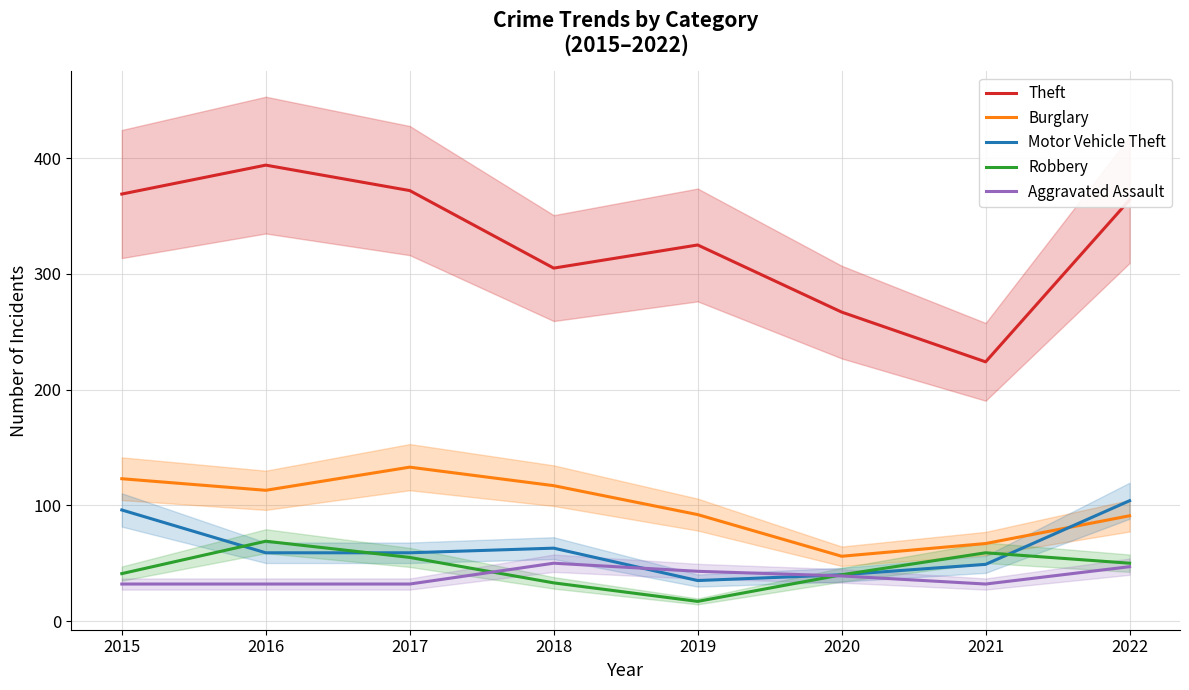

How many data points in Theft are less than 364?

4